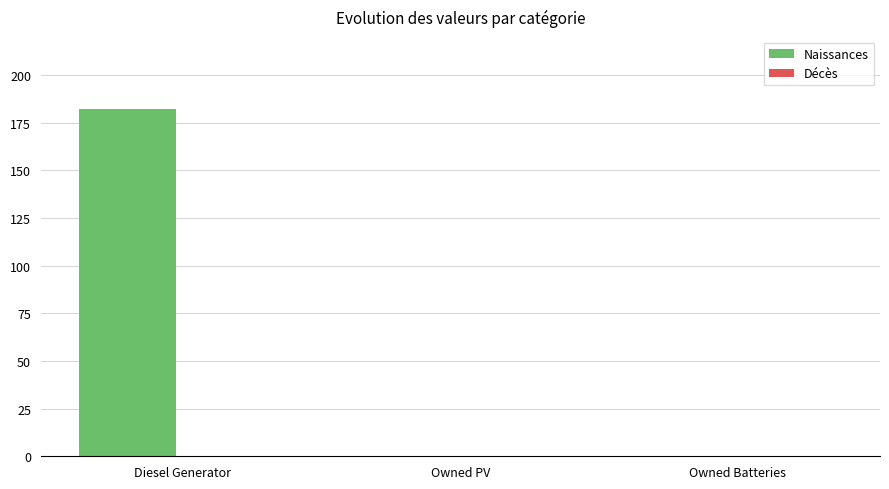

Reading left to right, list all the values displayed in this chart.

Diesel Generator=182	Owned PV=0	Owned Batteries=0